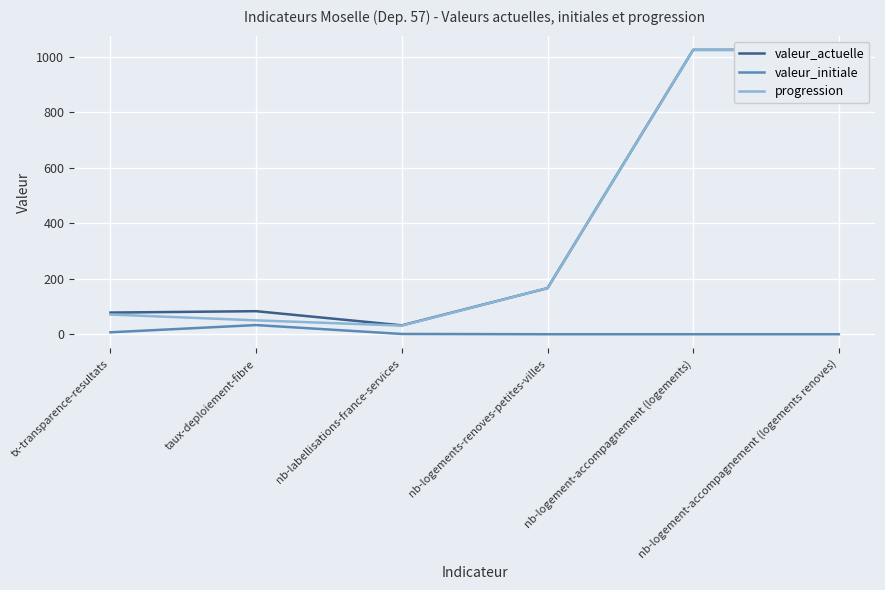

List the series in order of their peak value, lowest first.

valeur_initiale, valeur_actuelle, progression